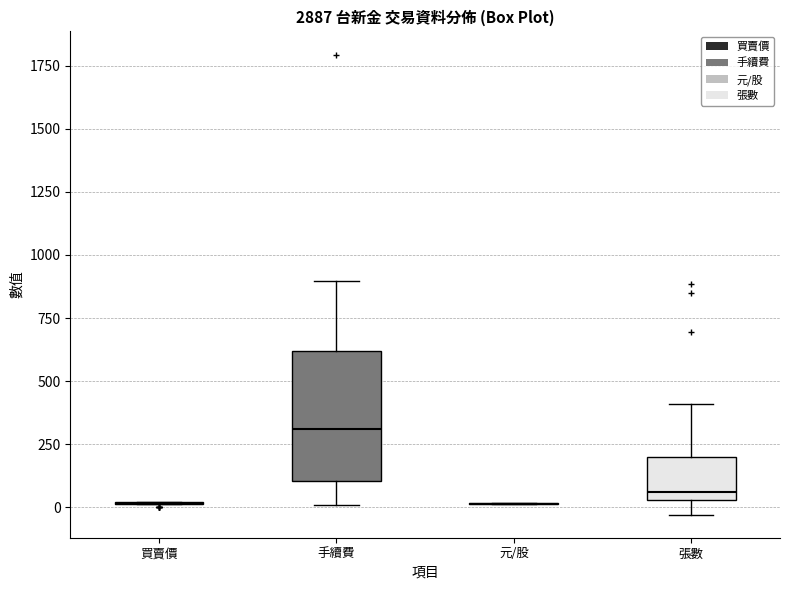

Reading left to right, read every box against the y-axis: the position of its median line, the range the box covers, and the ends of its whiskers. The values are not printed on the chart, so give them approximately, as read against the axis.

買賣價: box collapsed to a line at 0, whiskers 0 to 0
手續費: median 300, box 100 to 600, whiskers 0 to 900
元/股: box collapsed to a line at 0, whiskers 0 to 0
張數: median 50 (just above the box's lower edge), box 50 to 200, whiskers -50 to 400